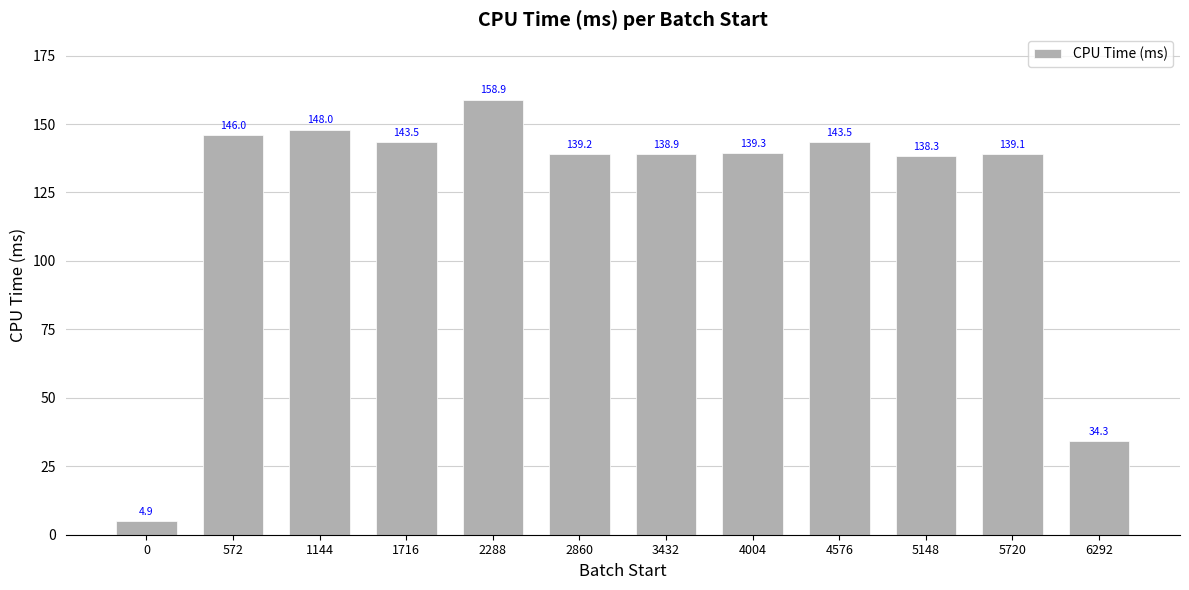

Are the bars grouped side by side (vs. stacked)?

No